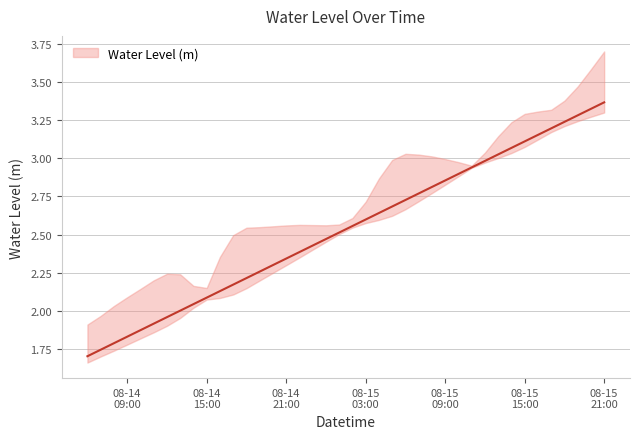

What position from the left is 2025-08-15 04:00:00?

23